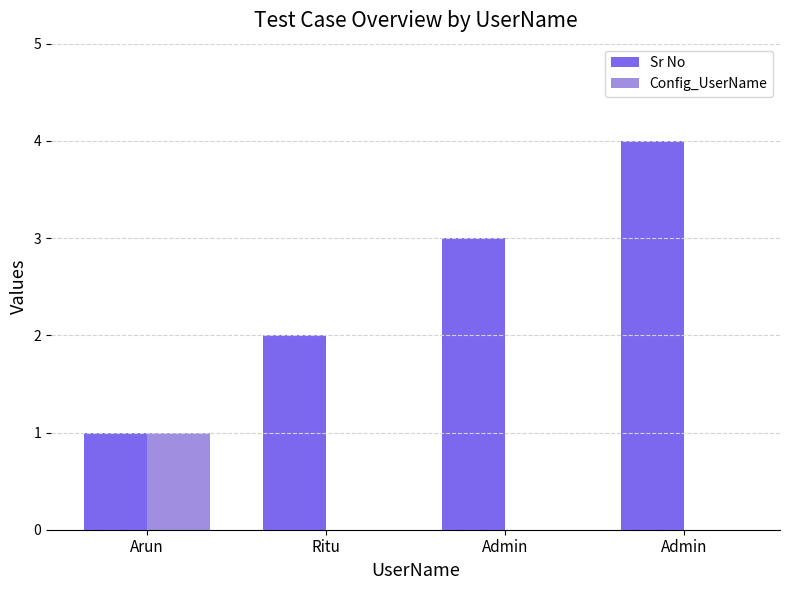

Which series has the widest spread of values?

Sr No